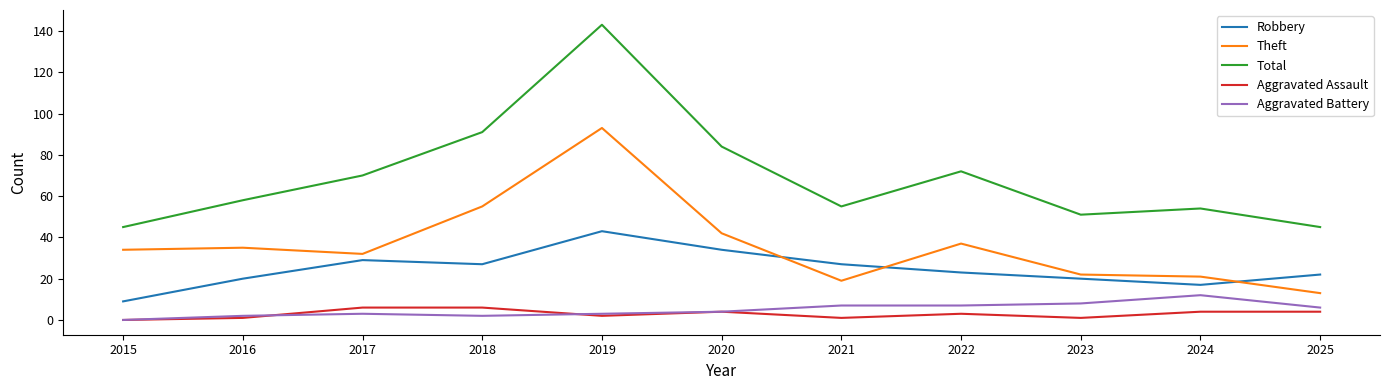

What is the difference between the maximum and minimum values in the Total series?

98